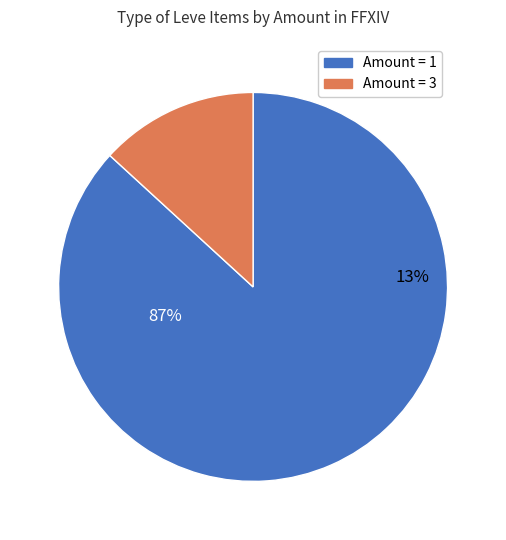

The 1 slice represents 1% of the pie. True or false?

False